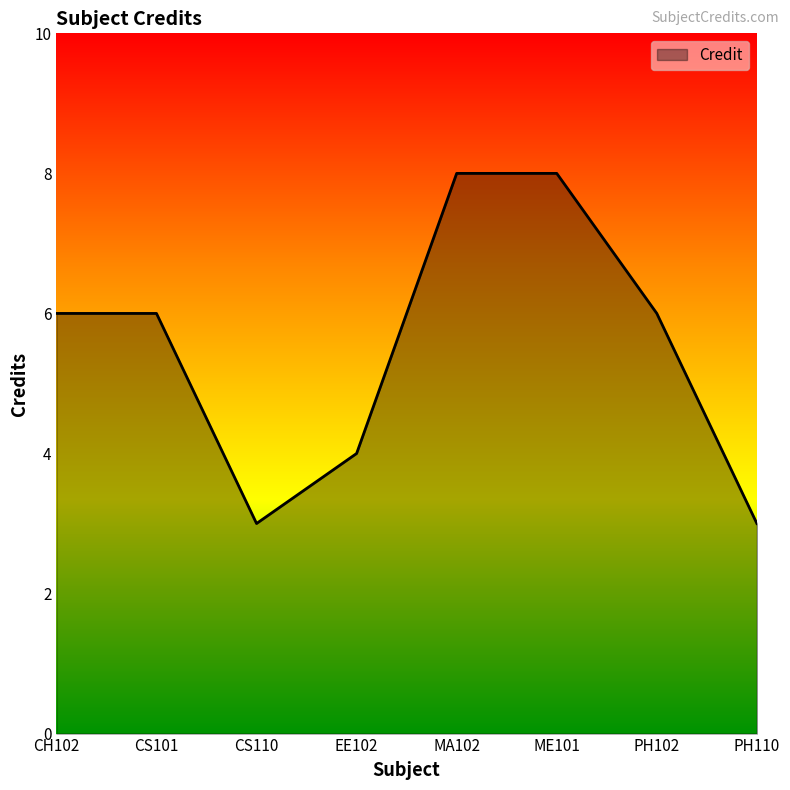

The value at CS101 is 2. True or false?

False